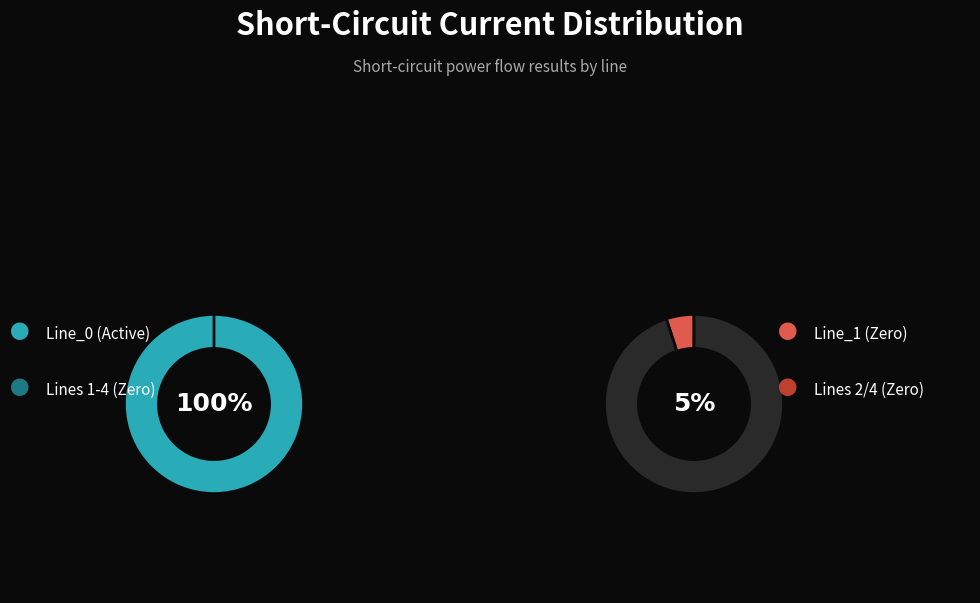

Which slice is the smallest?

Line_1